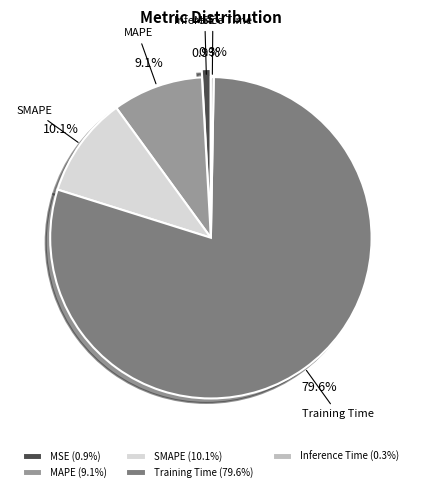

What portion of the pie excludes SMAPE?

89.9%